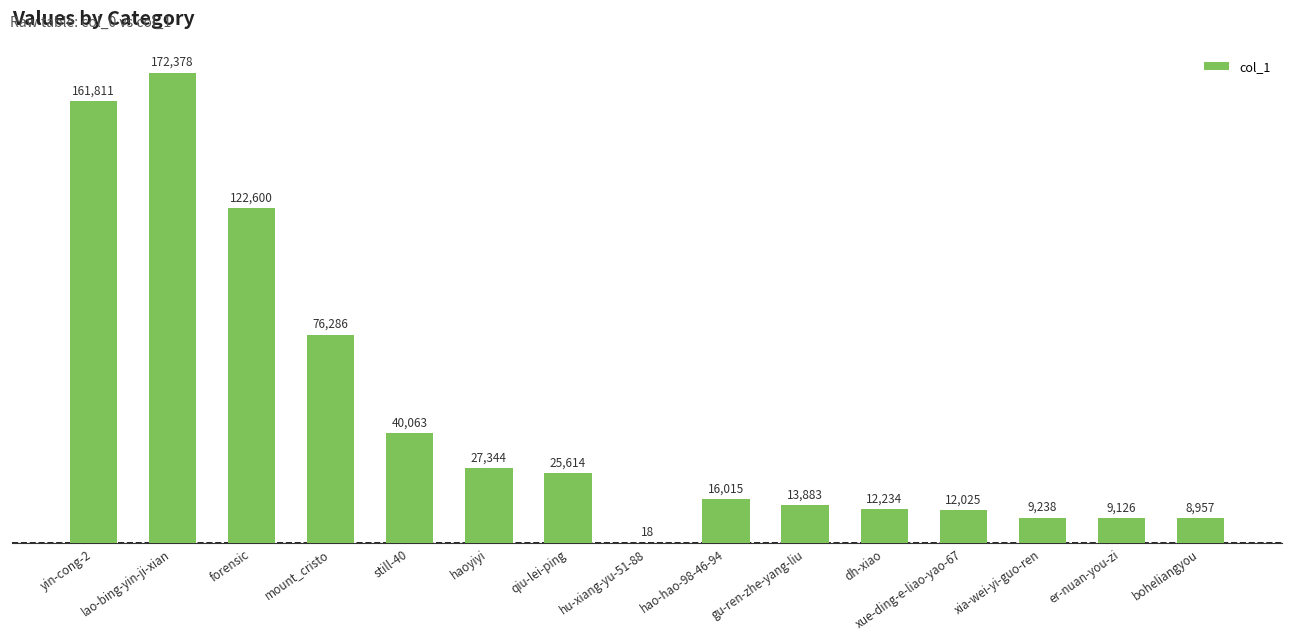

True or false: the data shows 18241 at haoyiyi.

False